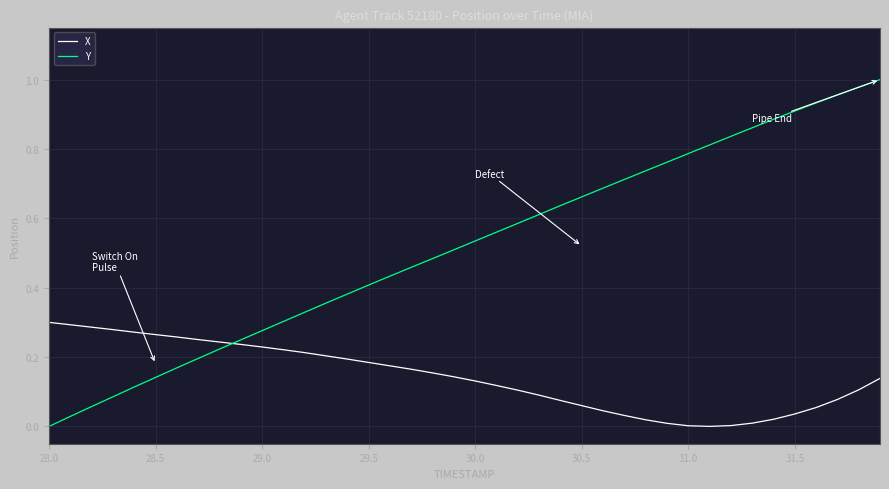

Rank the series by their maximum value, from highest to lowest.

Y, X